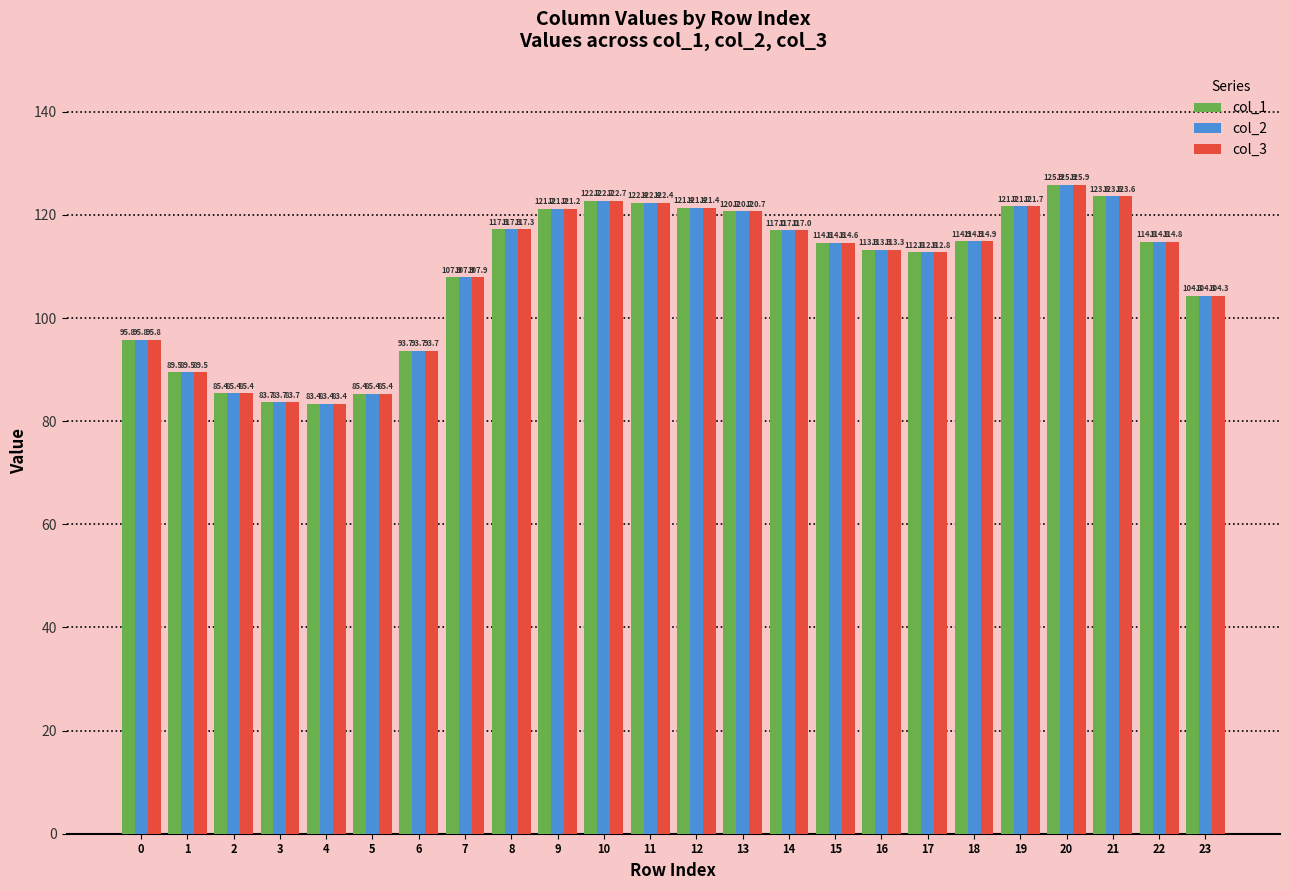

The col_3 series shows 163.2 at 13. True or false?

False